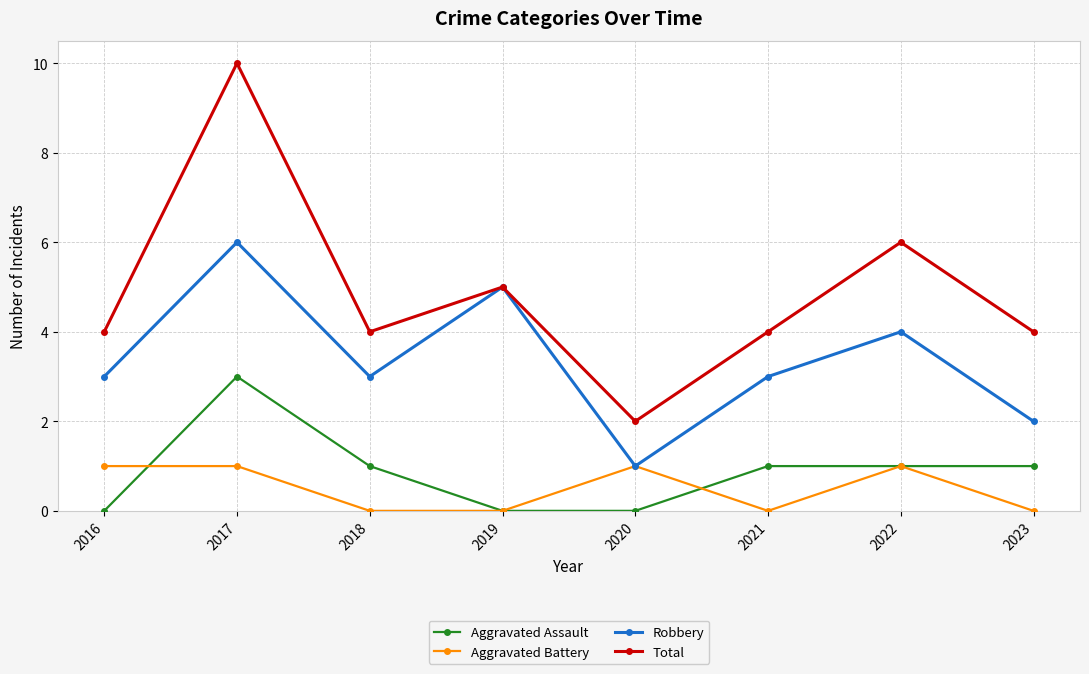

Is the value of Robbery at 2022 greater than the value of Total at 2019?

No